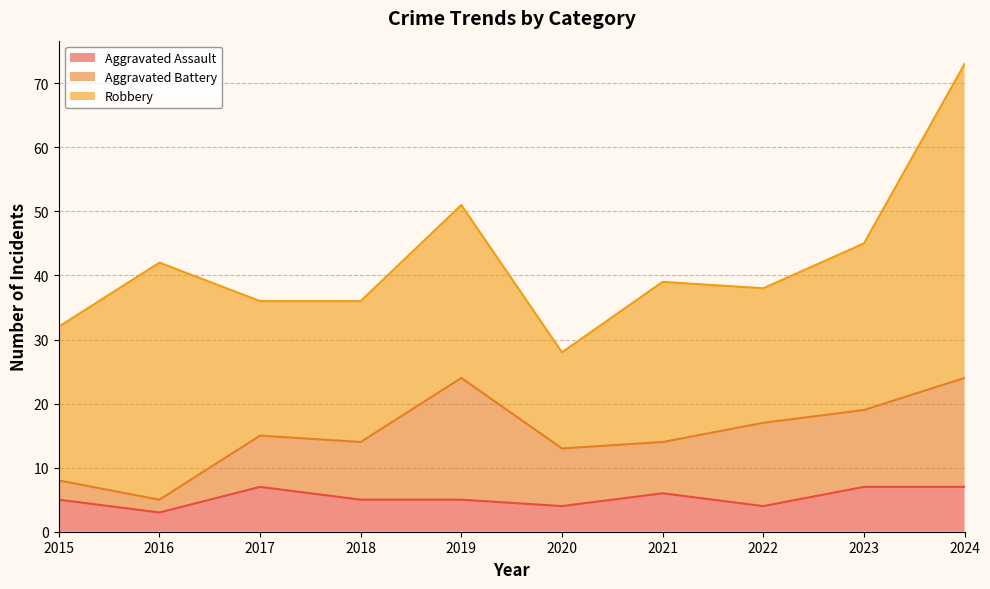

Reading left to right, extract all data points from this chart.

Aggravated Assault: 5	3	7	5	5	4	6	4	7	7
Aggravated Battery: 3	2	8	9	19	9	8	13	12	17
Robbery: 24	37	21	22	27	15	25	21	26	49